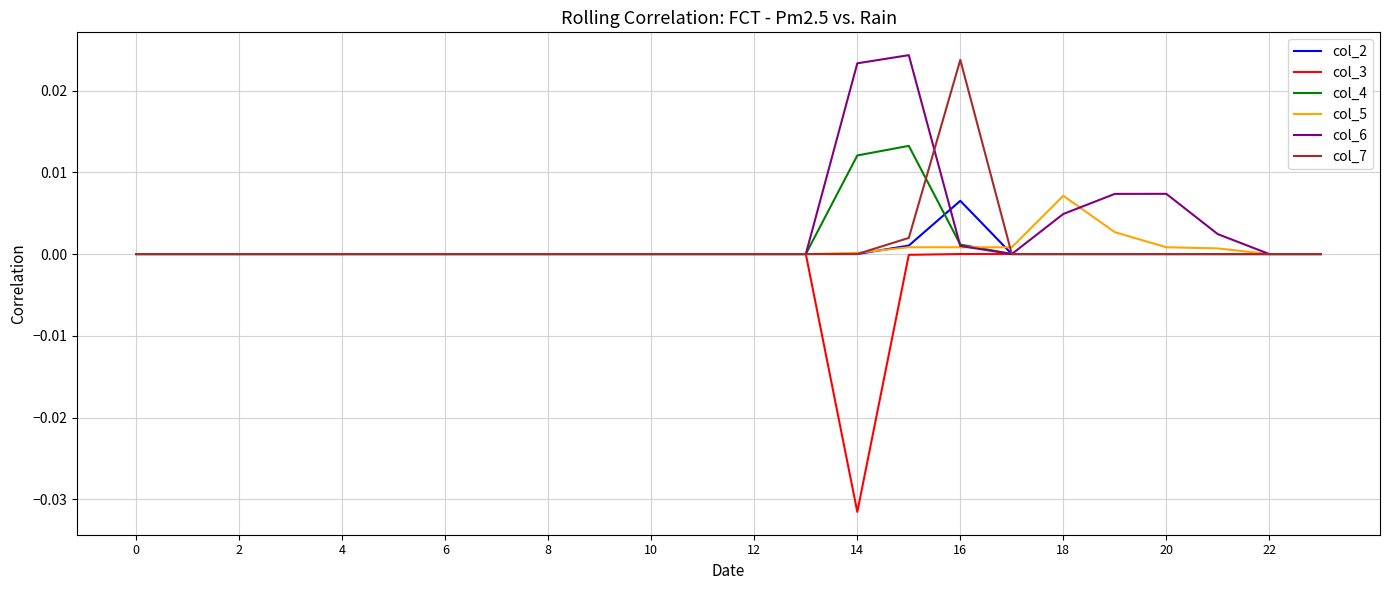

Which series has the largest range (max minus min)?

col_3